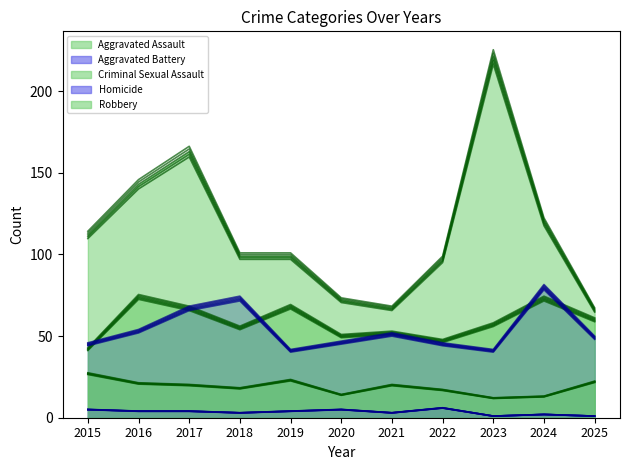

Which series has the largest range (max minus min)?

Robbery